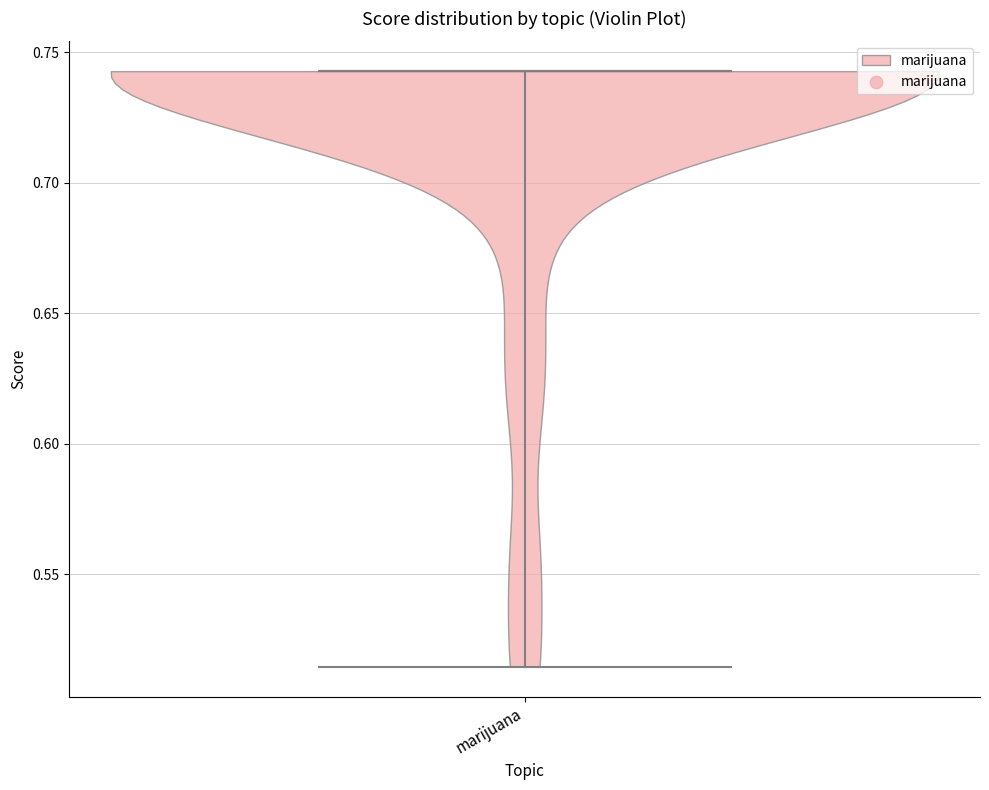

Read this violin plot against the y-axis: where its median line is, and the lowest and highest points the violin reaches. The values are not printed on the chart, so give them approximately, as read against the axis.

median line 0.745, lowest point 0.515, highest point 0.745